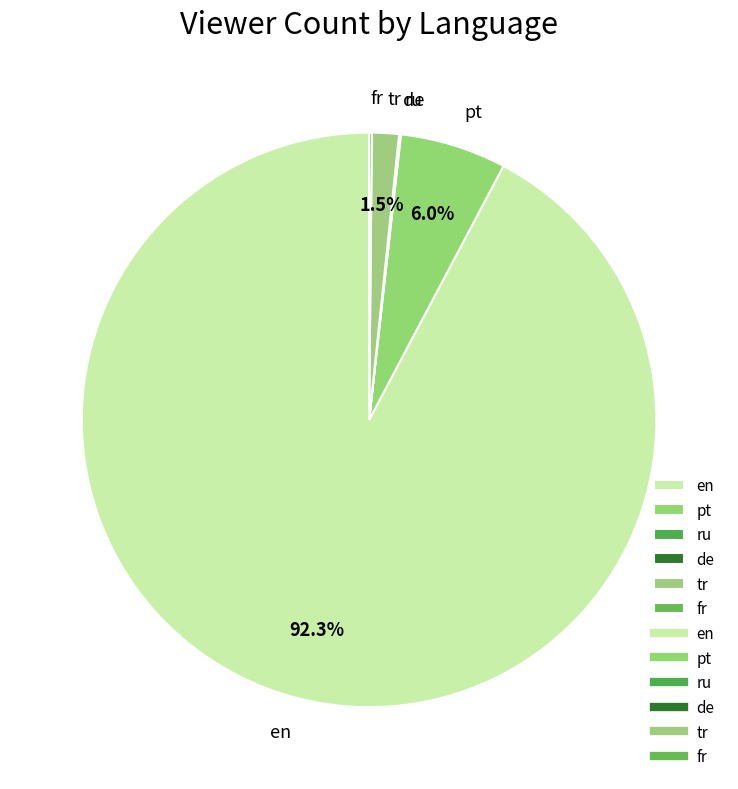

Which slice is the largest?

en